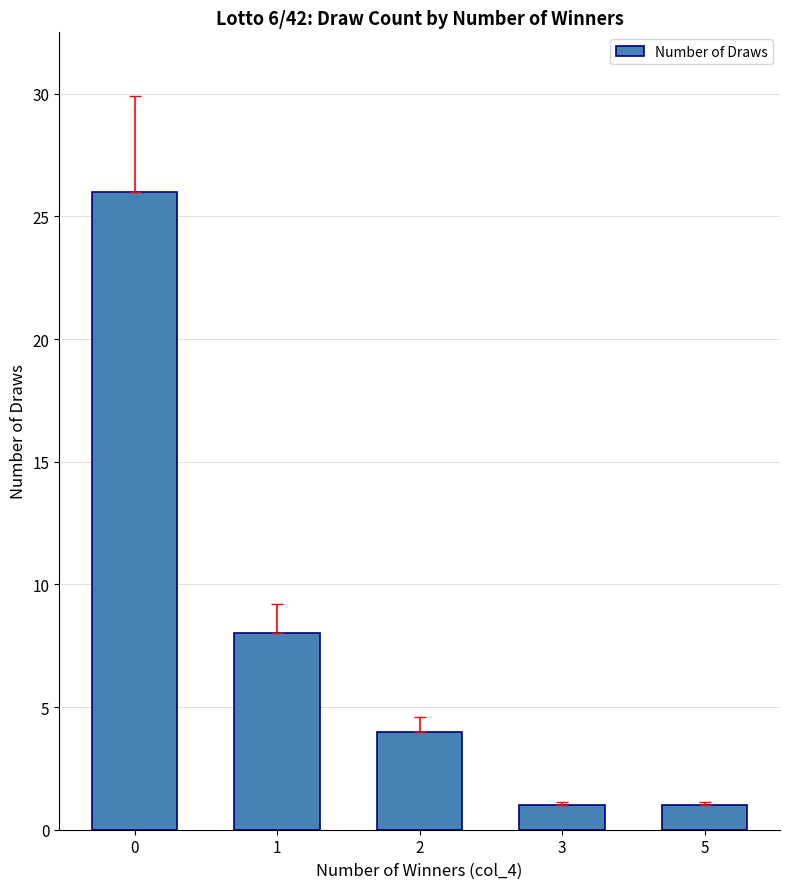

True or false: the data shows 1 at 5.

True